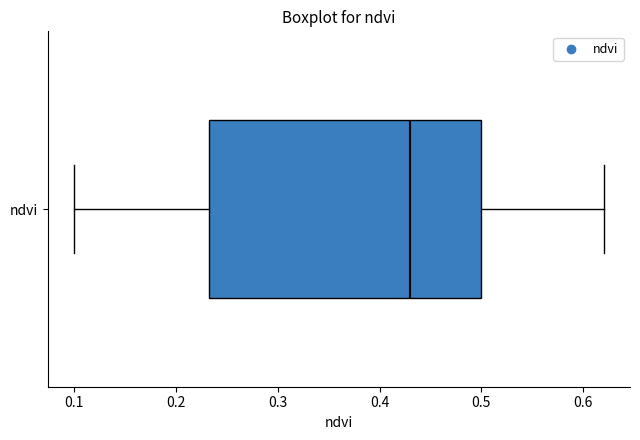

Where does the left whisker of the box for ndvi end on the x-axis? The values are not printed on the chart, so give them approximately, as read against the axis.

0.10